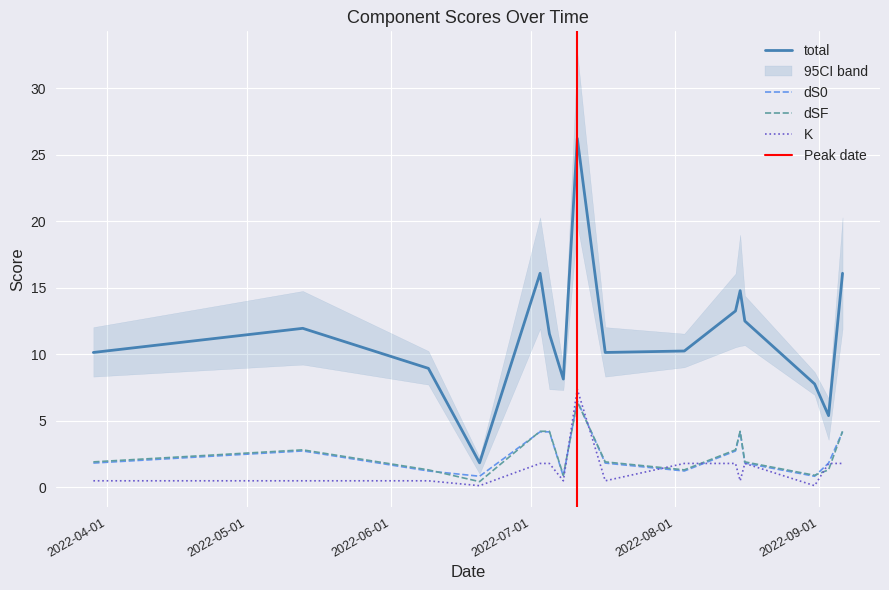

True or false: dS0 and total intersect in this chart.

False